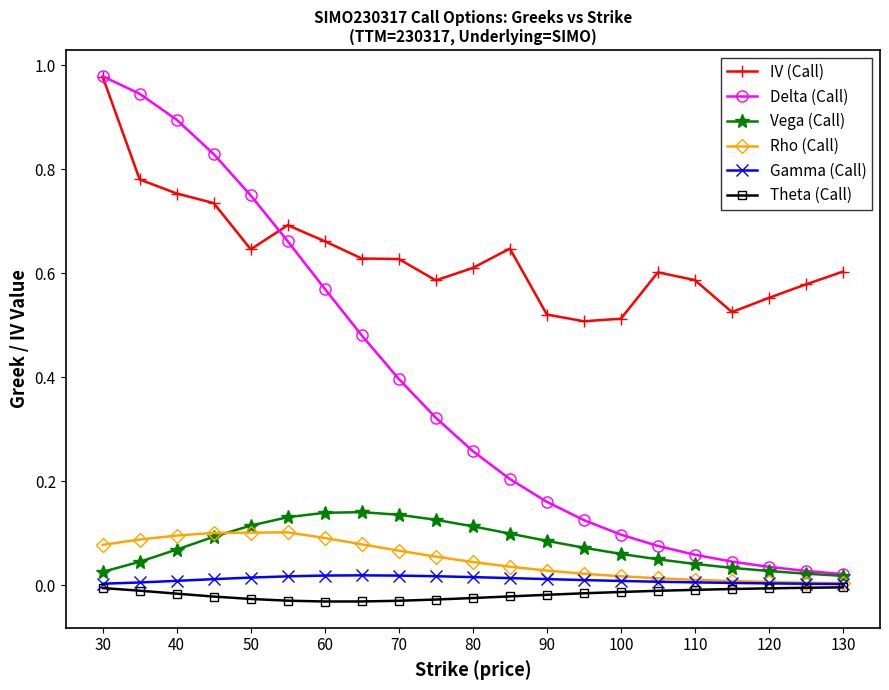

How many data points does each series have?

21